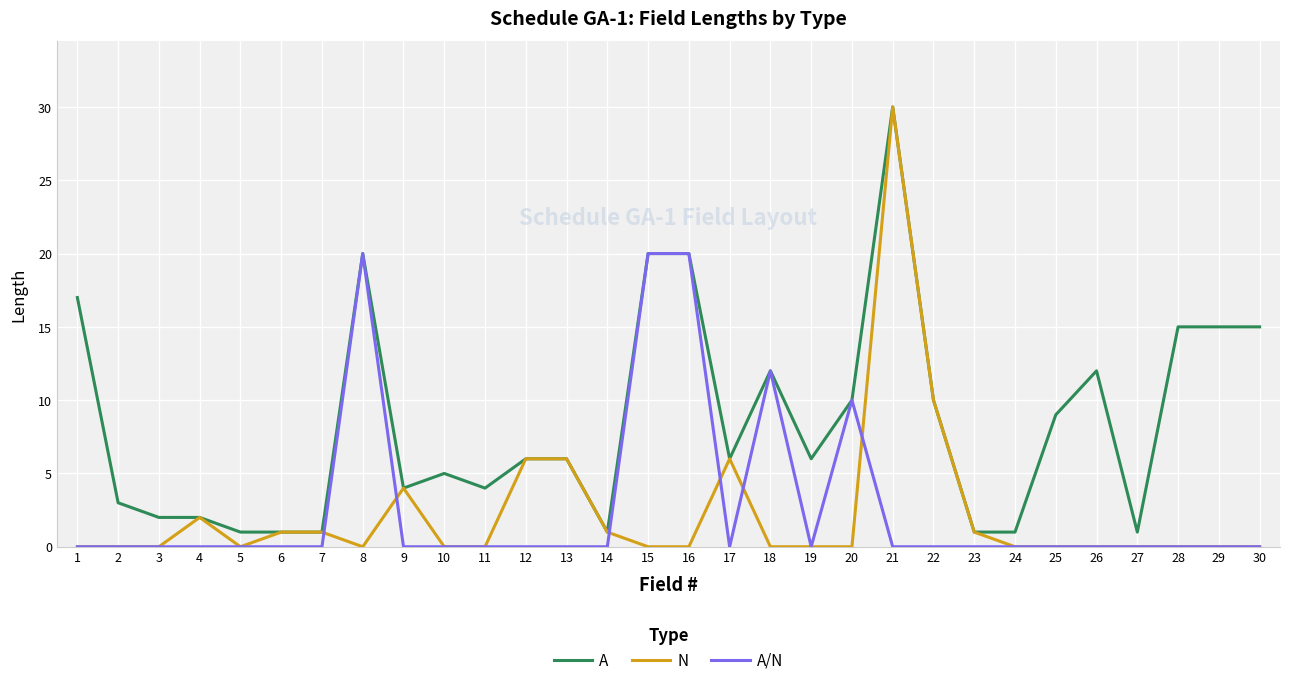

How many series are shown in this chart?

3